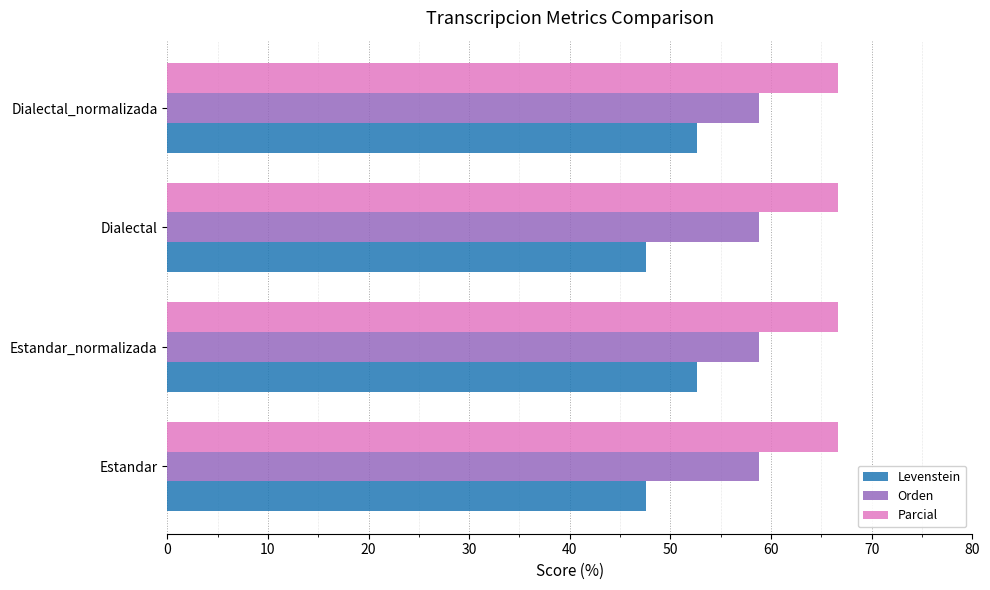

What are all the series names shown in the legend?

Levenstein, Orden, Parcial